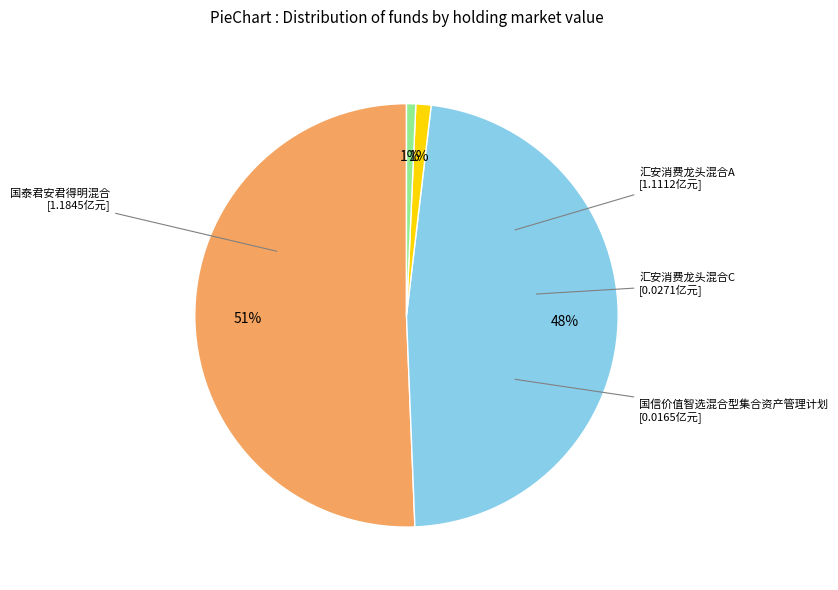

To the nearest percent, what percentage of the pie is 汇安消费龙头混合C?

1%